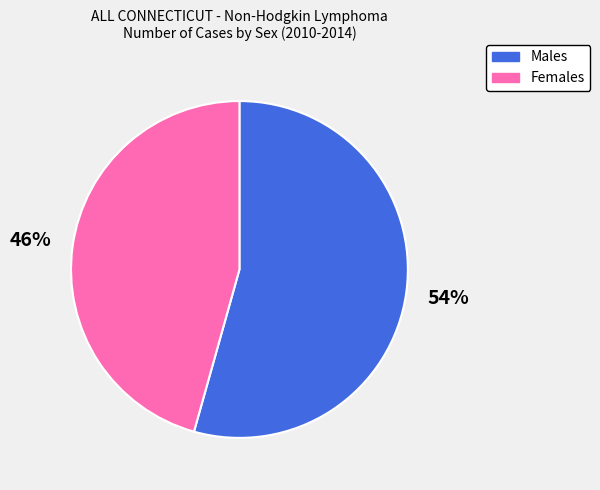

Combined, do Females and Males account for over 50%?

Yes